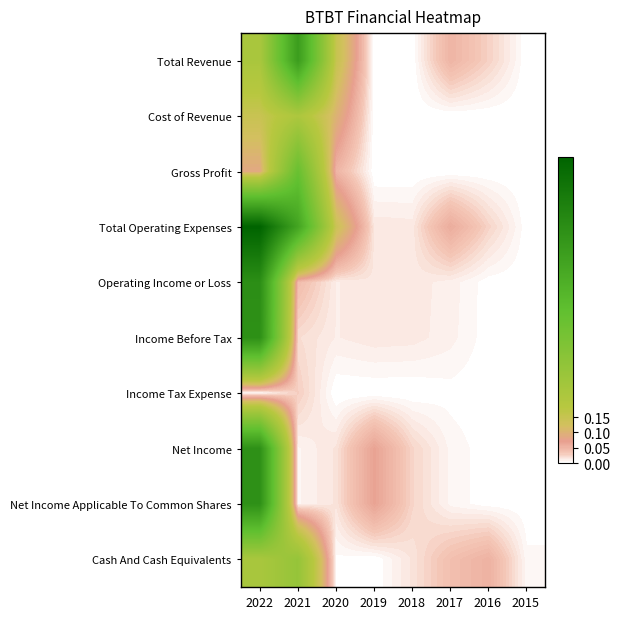

At which category is the sum across all series the highest?

2022